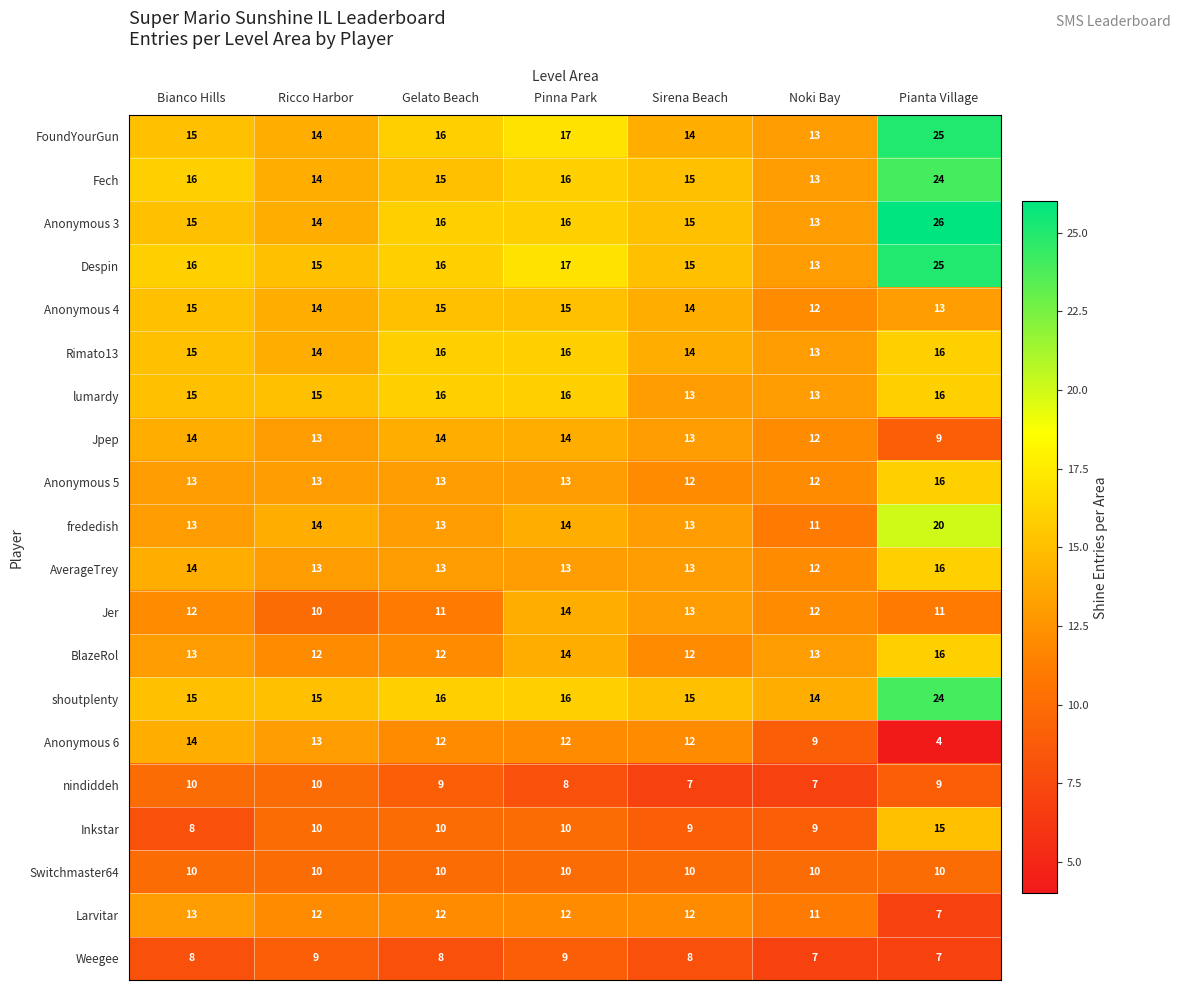

What is the spread (max minus min) of values at Gelato Beach?

8